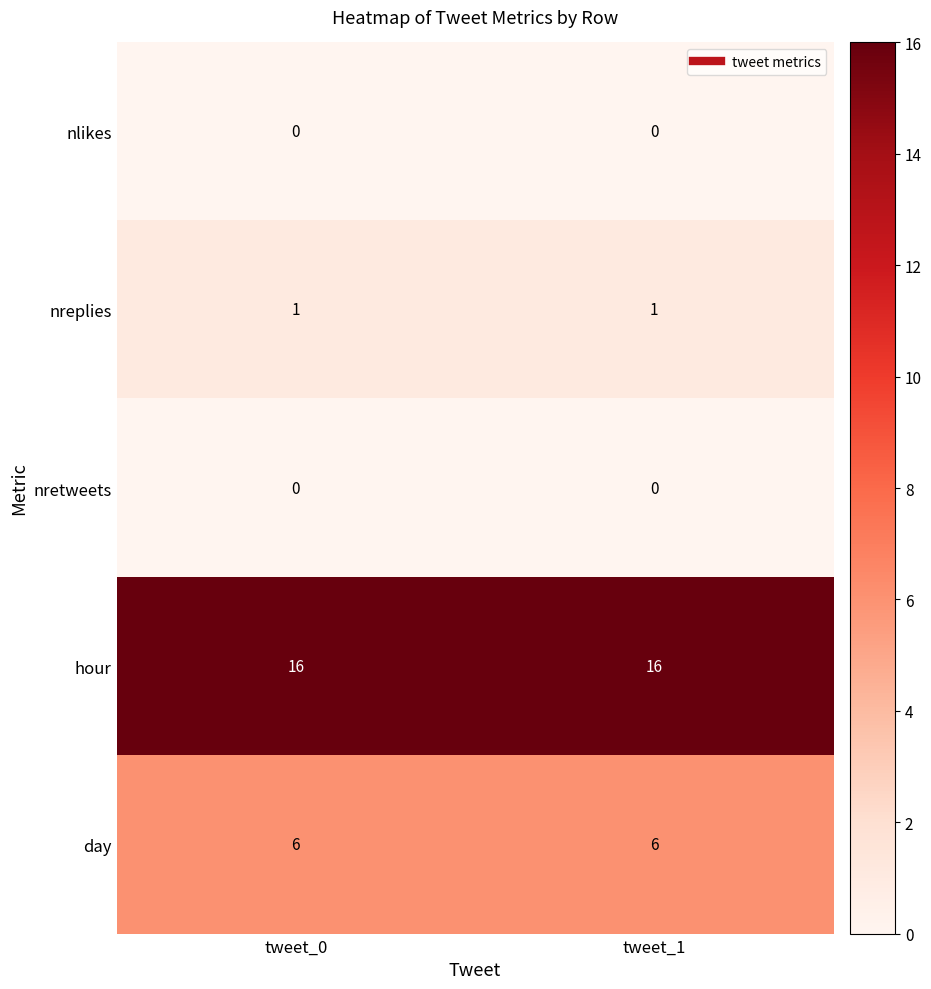

How many series are shown in this chart?

5